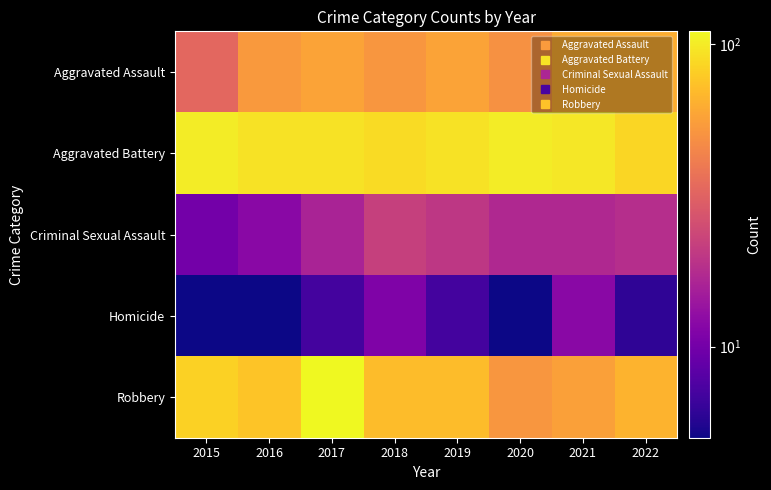

What is the total value across all series at 2020?

223